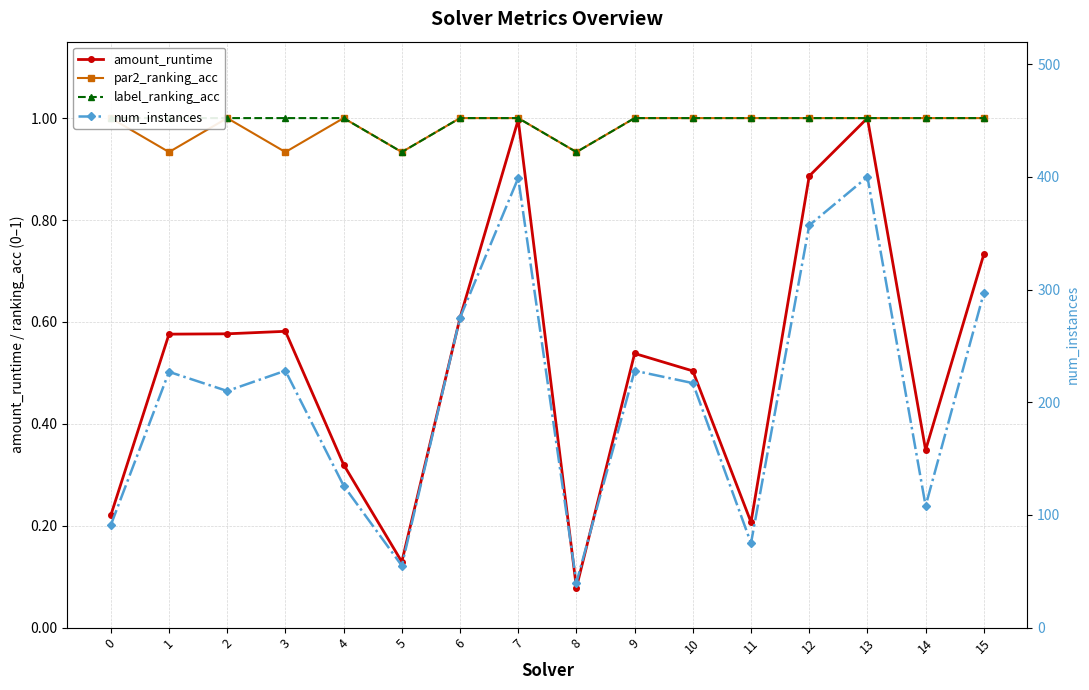

What is the average value of the par2_ranking_acc series?

1.0